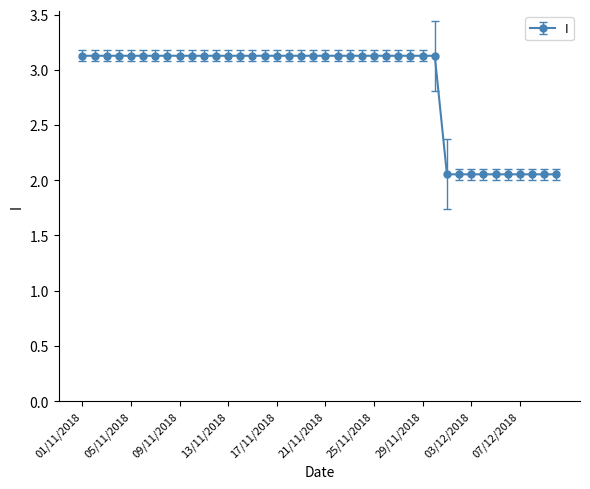

Count the values in the range 3 to 4.

30